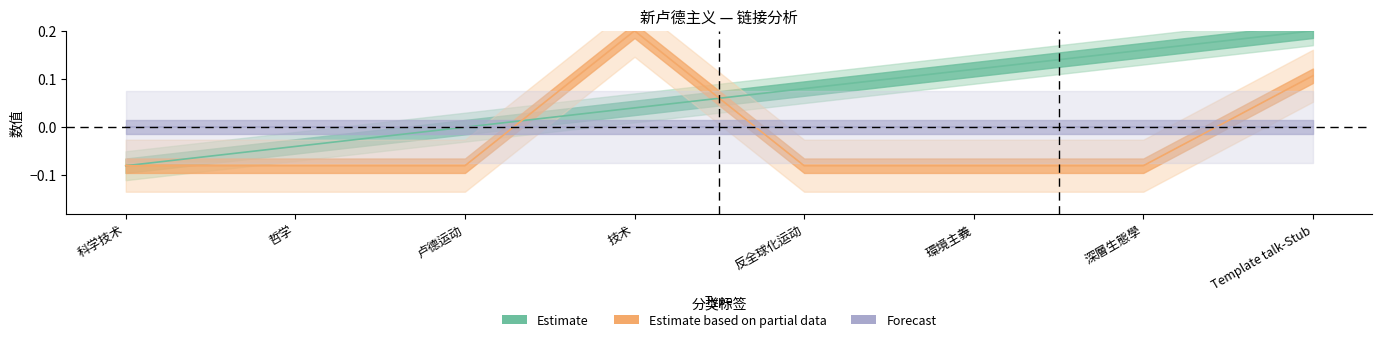

Which category has the lowest value across all series?

科学技术